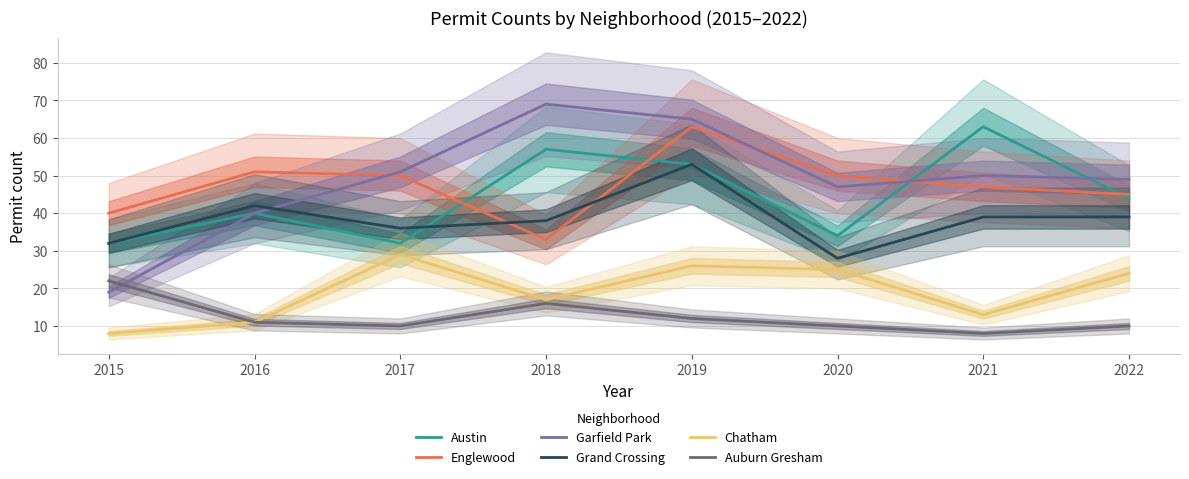

What is the difference between the highest and lowest values at 2018?

53